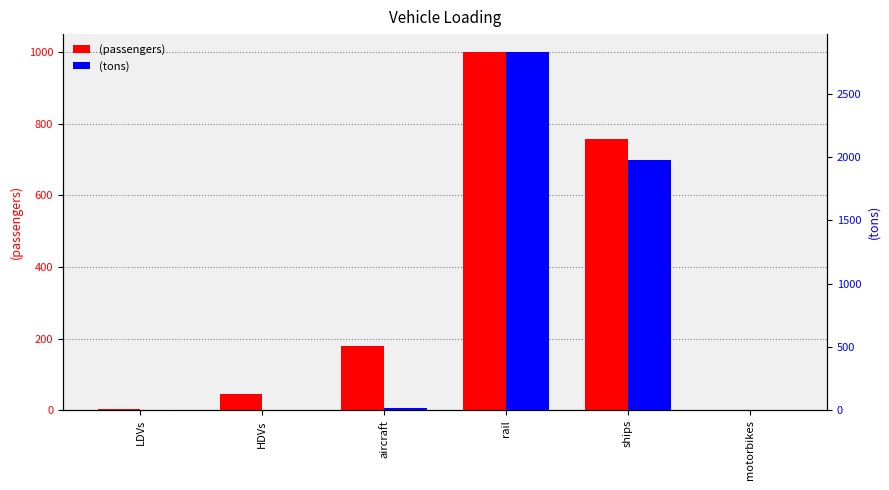

Which category has the lowest value across all series?

motorbikes